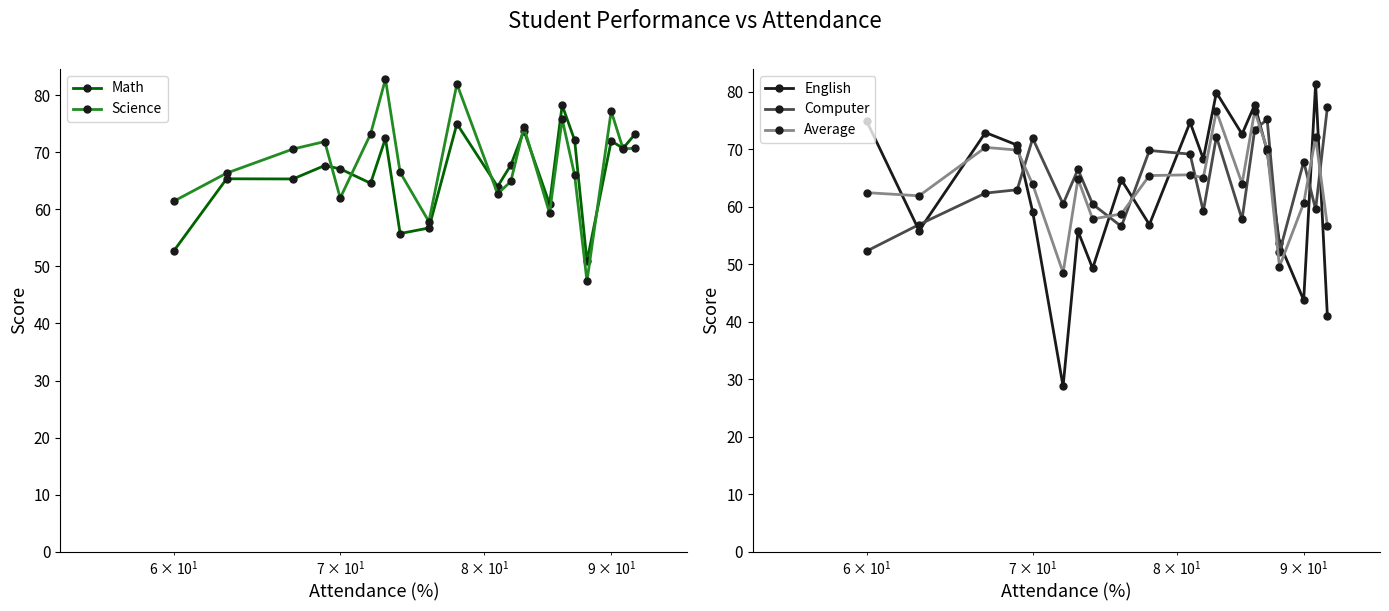

How many data points in Computer are above 62?

11